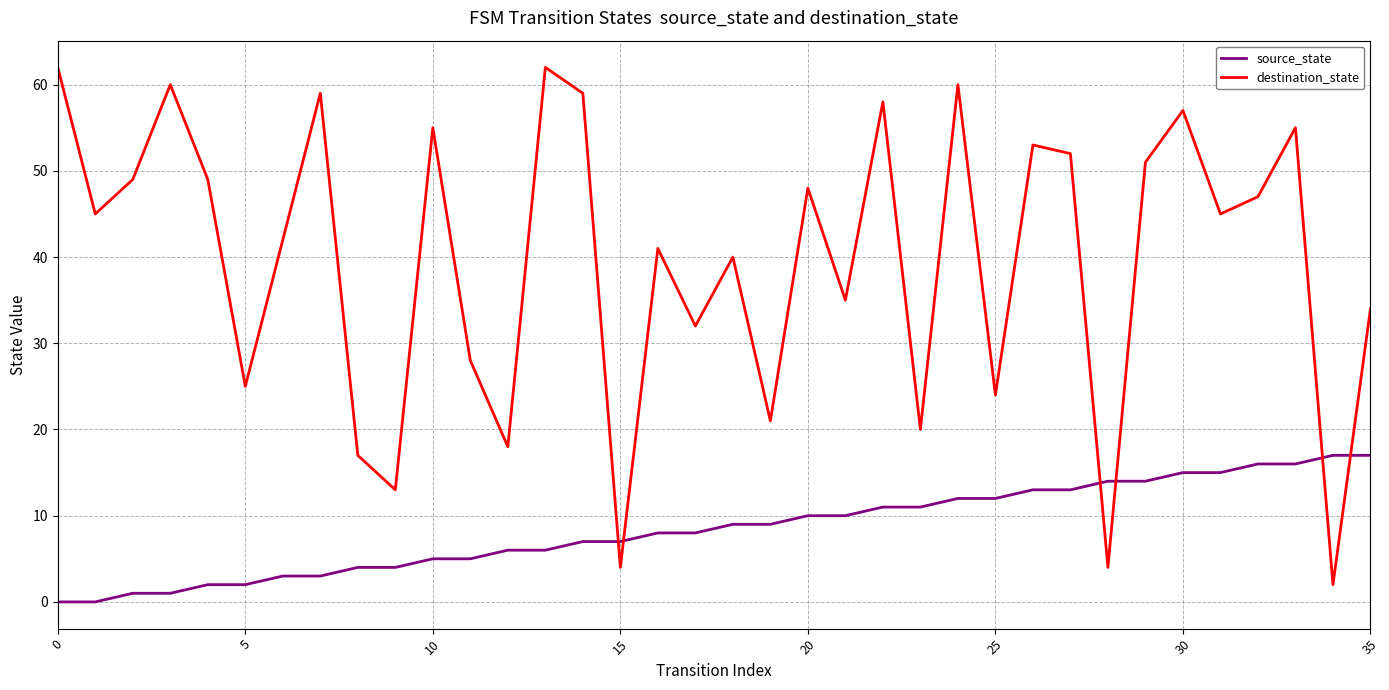

How many distinct data groups are displayed?

2